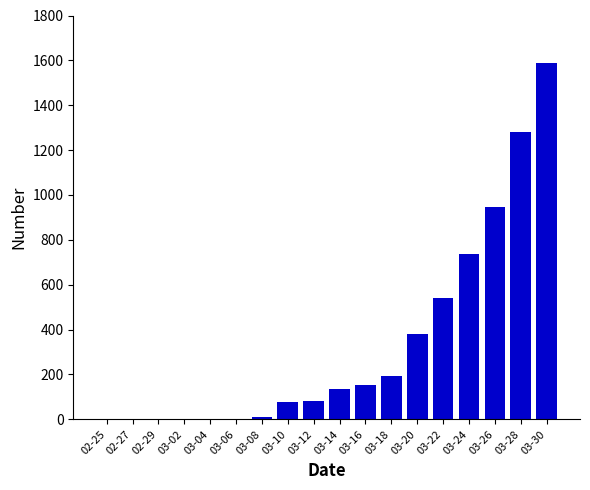

Is it true that the value at 03-20 is 380?

True